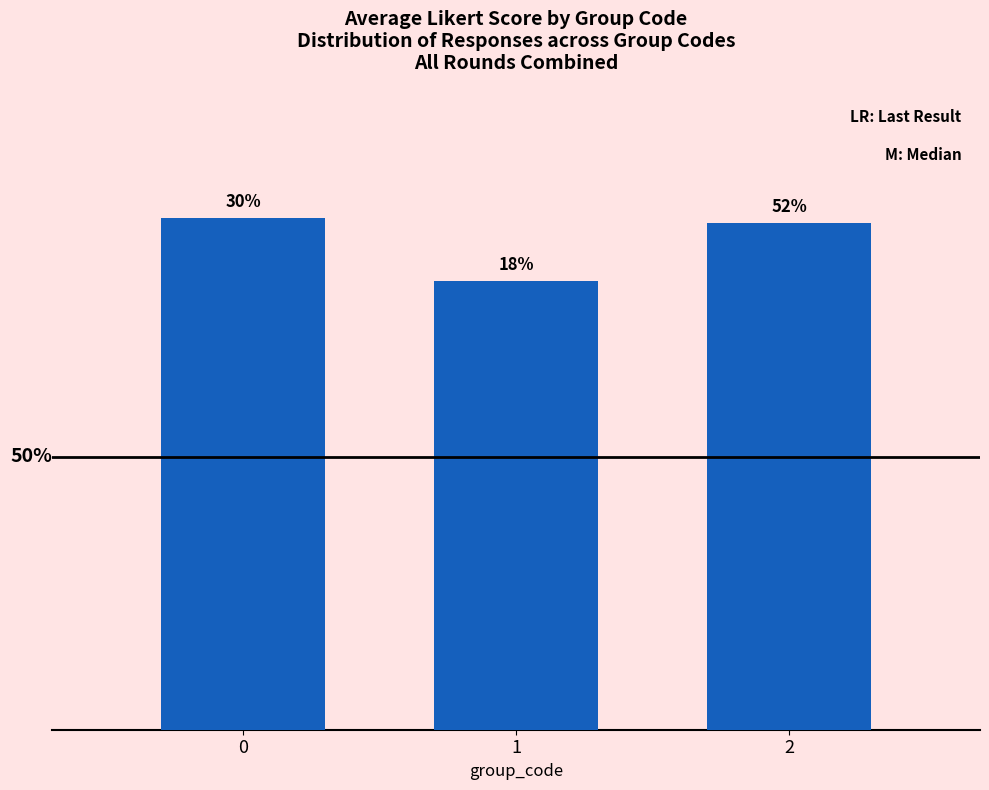

What value does the data have at 2?

3.7